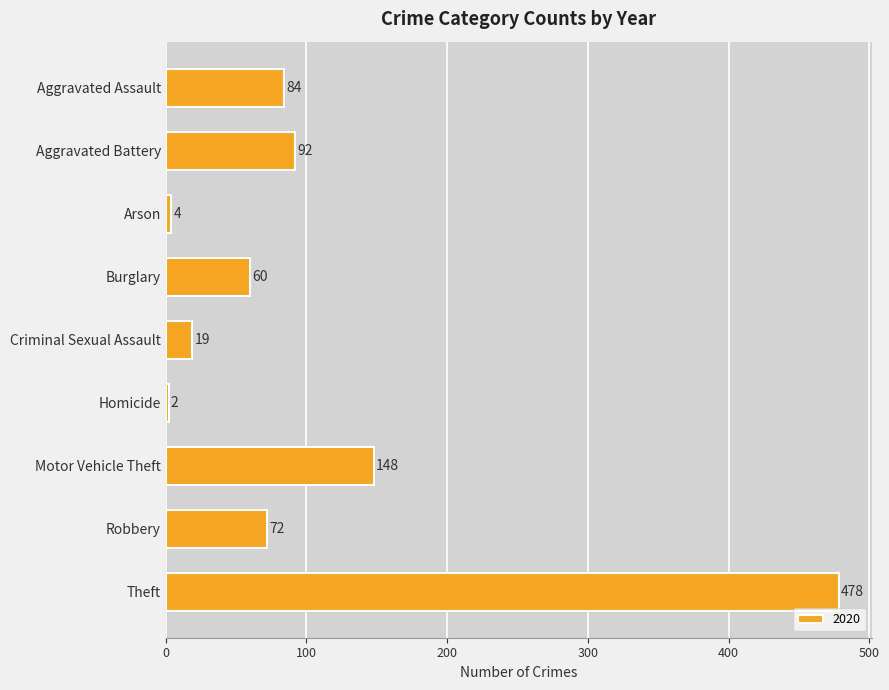

What is the difference between the second highest and minimum values?

146